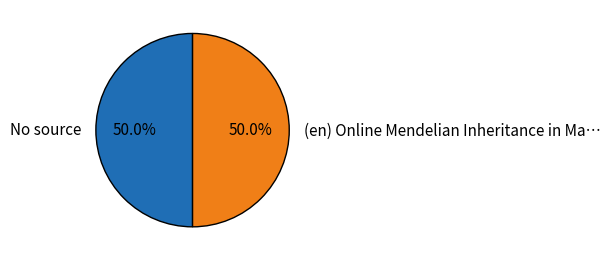

Do No source and (en) Online Mendelian Inheritance in Ma… together represent more than half of the pie?

Yes